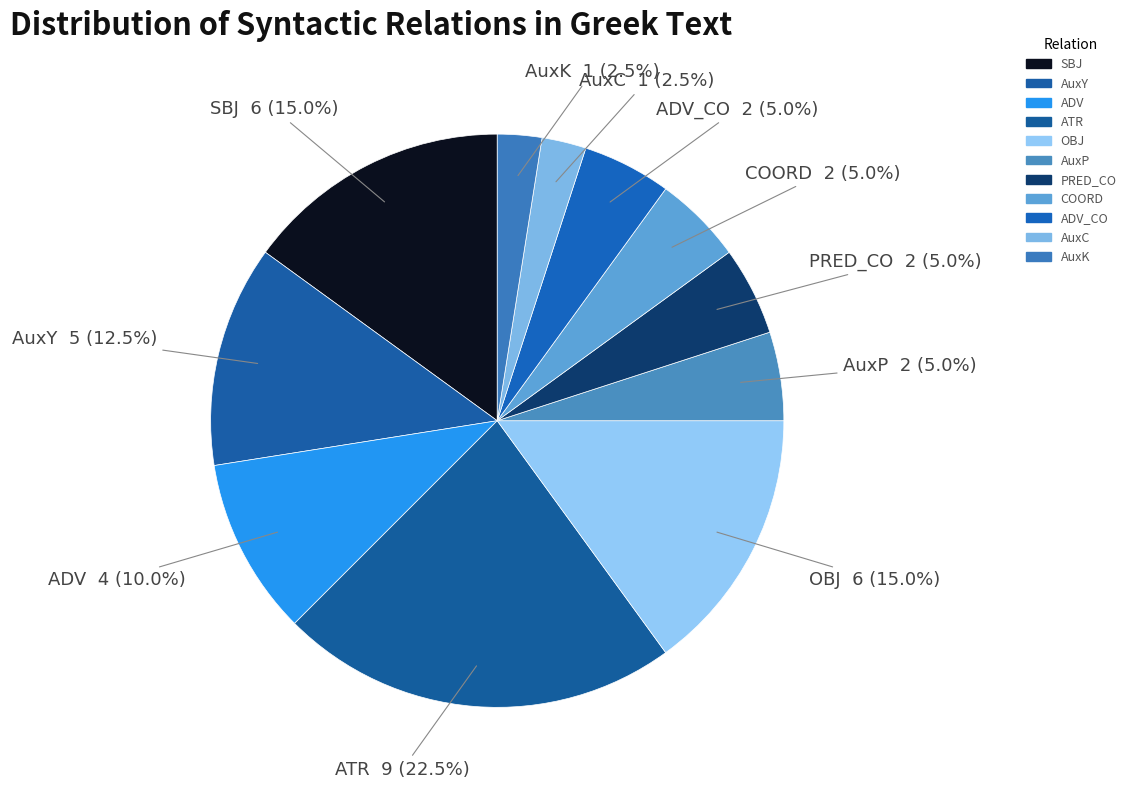

Is AuxK the majority of the pie?

No